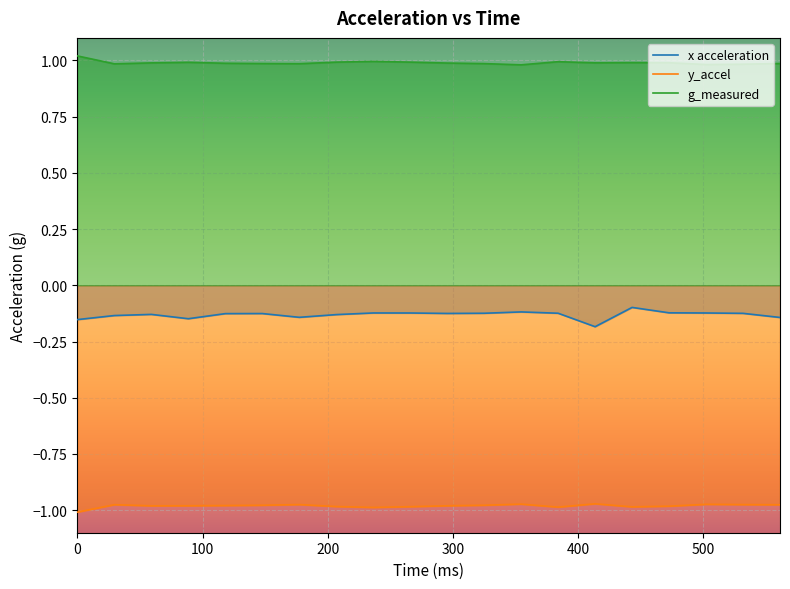

What is the average value of the x acceleration series?

-0.1